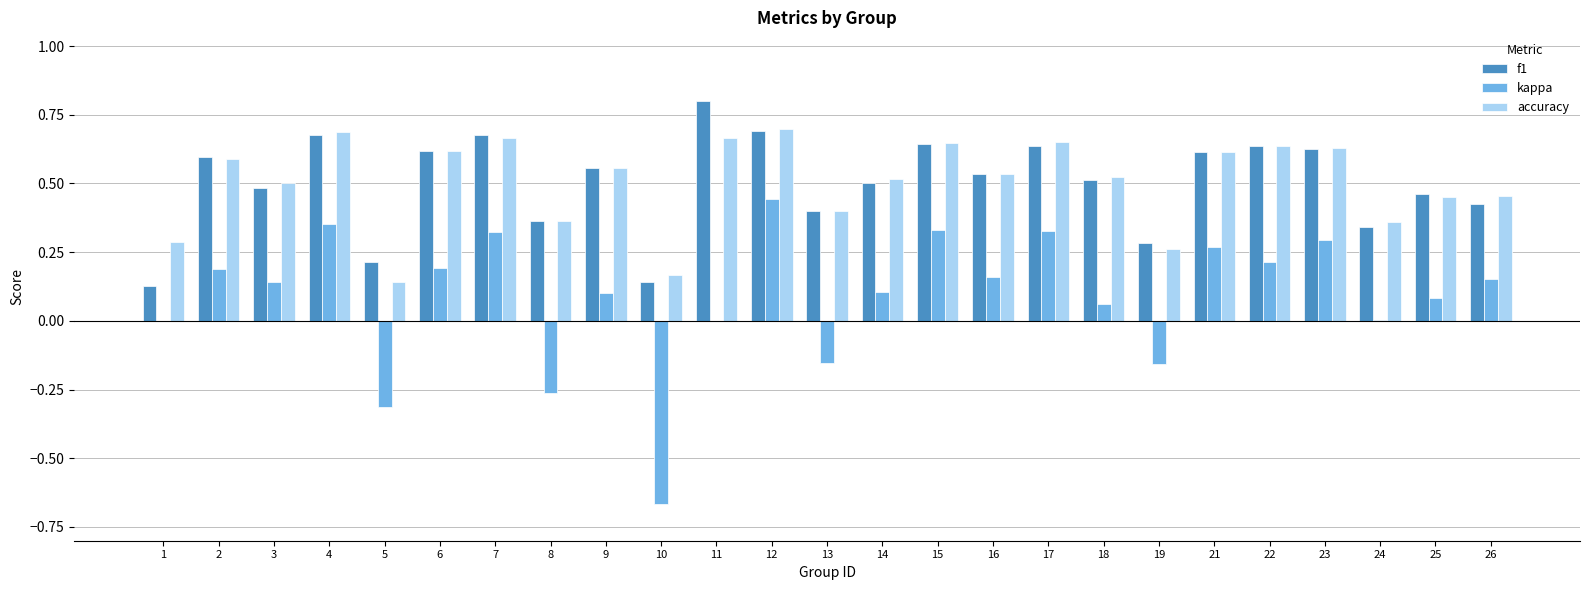

True or false: accuracy has a value of 0.4 at 22.

False